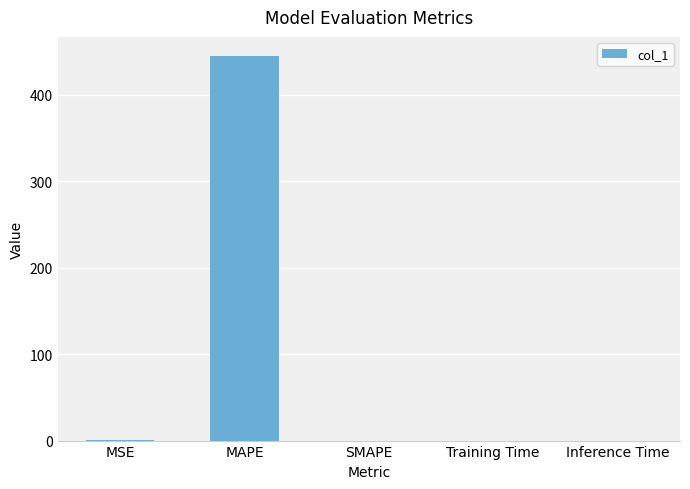

The chart shows a value of 259.6 at SMAPE. True or false?

False